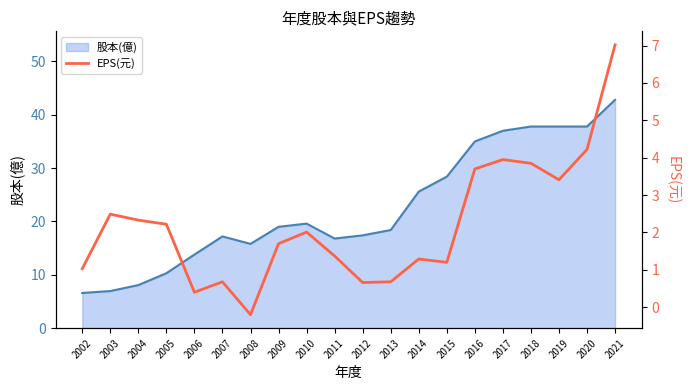

Which category has the highest value across all series?

2021